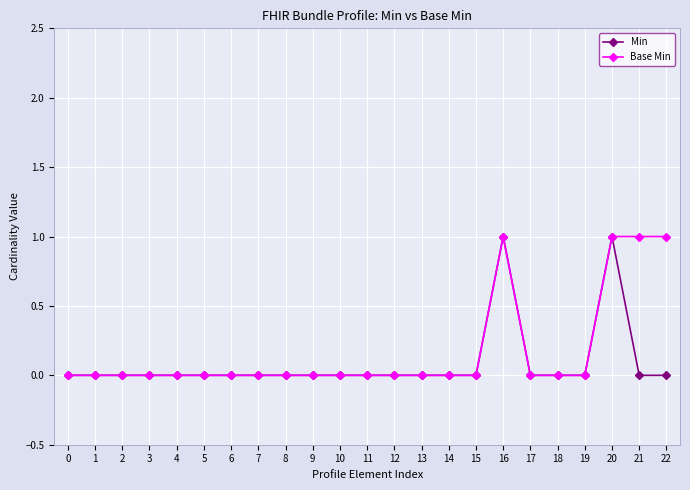

What is the value of the Base Min point at the 17th from the left?

1